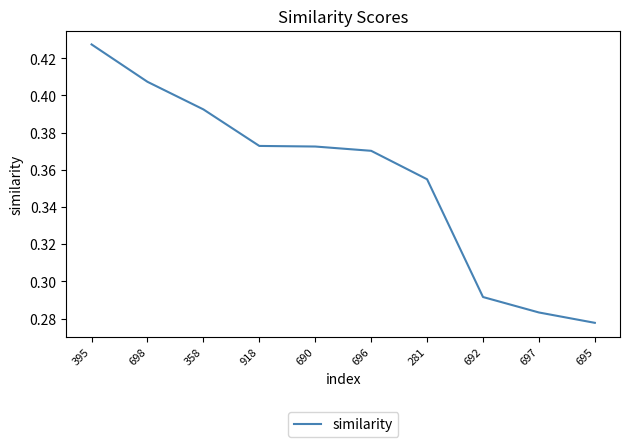

Between 690 and 697, which is larger?

690